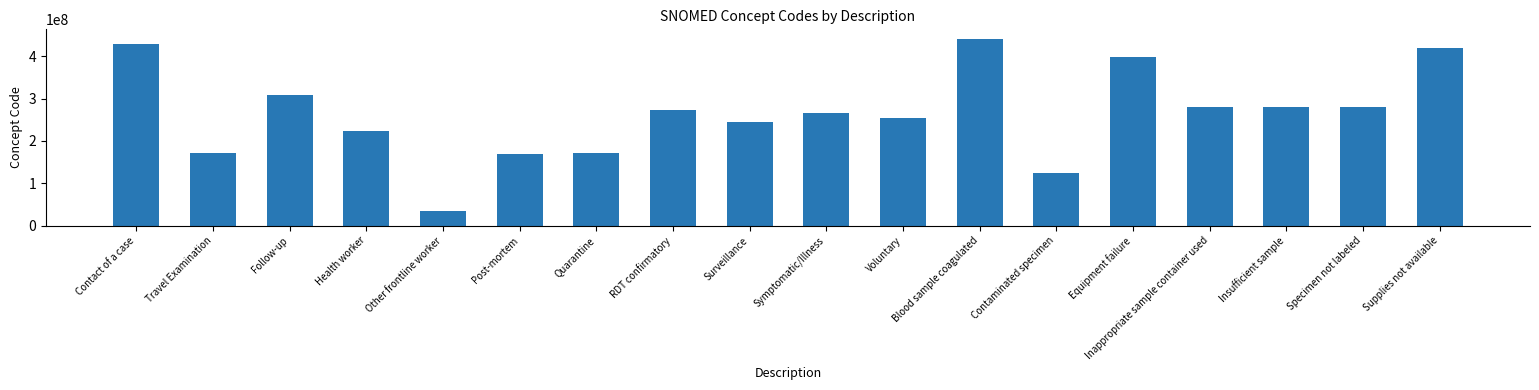

What is the maximum value shown in the chart?

441510007